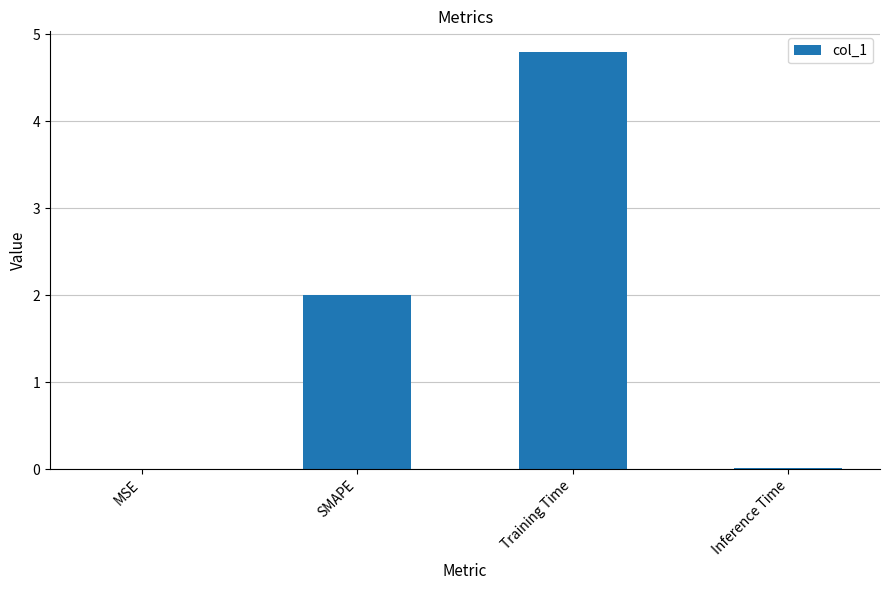

What is the greatest value displayed?

4.8